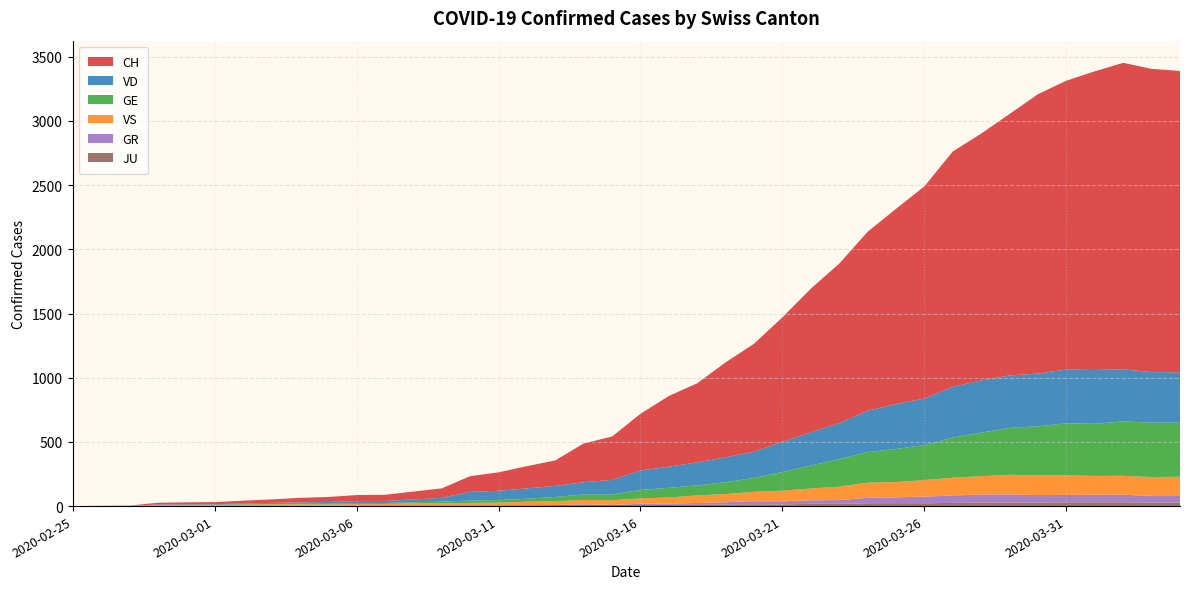

Reading left to right, transcribe all the data shown in this chart.

CH: 0	1	2	13	15	16	22	27	35	39	47	48	61	74	122	144	173	199	302	338	442	551	616	740	841	970	1119	1243	1394	1521	1653	1833	1923	2037	2177	2250	2327	2388	2362	2348
GE: 0	1	1	2	3	3	3	4	4	5	7	7	9	13	18	20	23	33	43	46	66	75	78	92	109	145	179	214	238	258	272	313	339	365	382	405	406	424	424	421
VD: 0	0	0	4	4	4	6	8	11	14	15	16	22	29	68	72	81	86	95	113	151	165	180	194	204	236	259	281	322	350	363	396	407	409	410	419	419	405	394	392
VS: 0	0	0	6	6	7	10	12	13	11	12	12	16	17	20	21	28	30	34	36	42	47	59	64	73	83	92	104	118	119	129	138	143	153	154	153	147	147	147	150
GR: 0	0	0	0	0	0	0	0	0	0	0	0	0	0	0	0	0	0	6	0	9	9	13	18	24	24	27	29	43	45	52	58	63	63	58	58	59	60	51	52
JU: 0	0	1	1	1	1	1	1	1	2	5	5	5	5	5	6	6	8	8	9	9	11	11	12	14	13	18	18	22	23	22	25	27	28	28	29	29	29	28	27